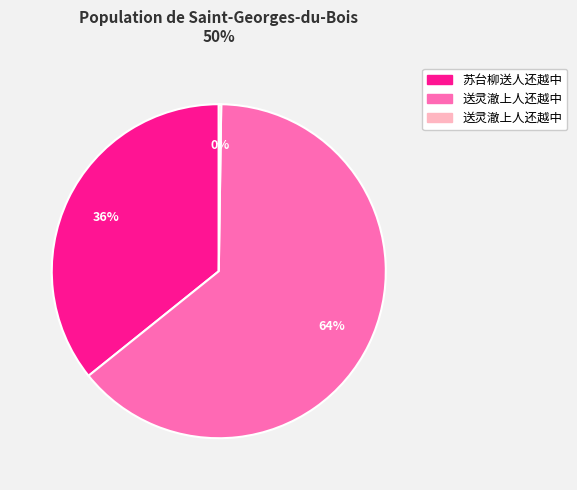

Is there a majority slice in this chart?

Yes